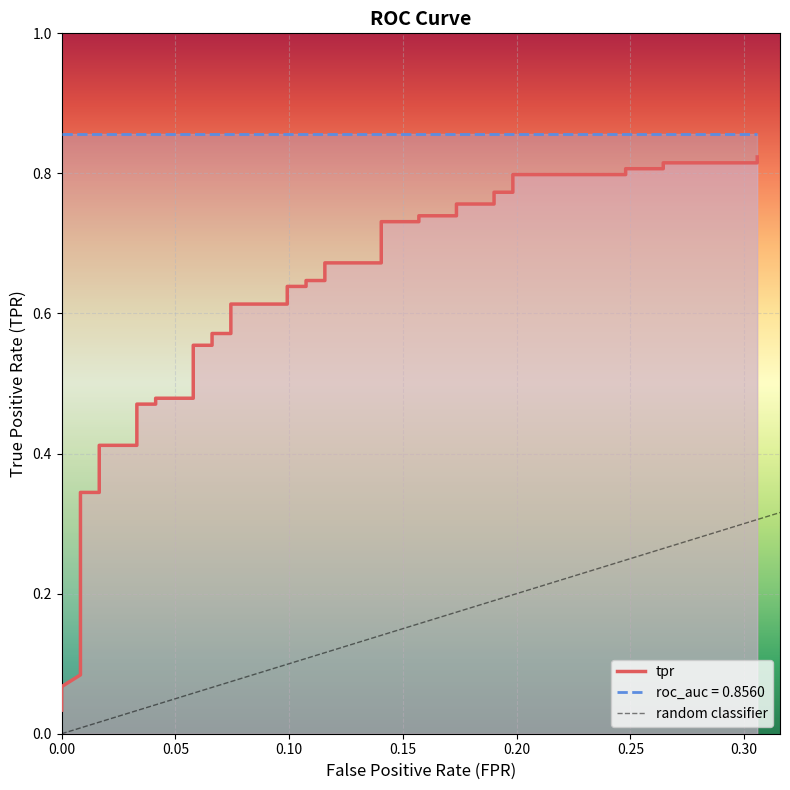

Is it true that the value at 11 is 0.2?

False